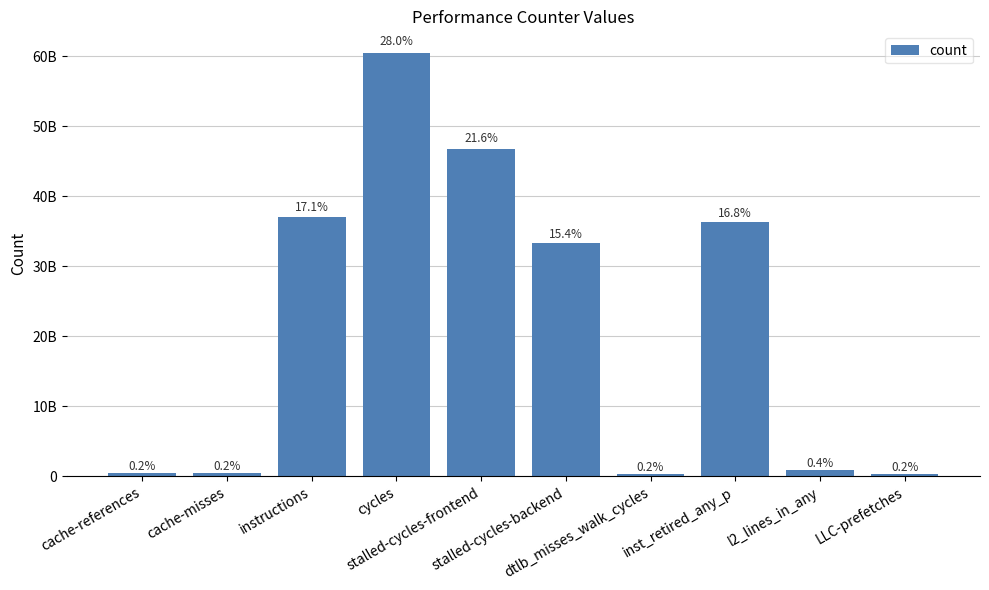

What is the minimum value shown in the chart?

357651243